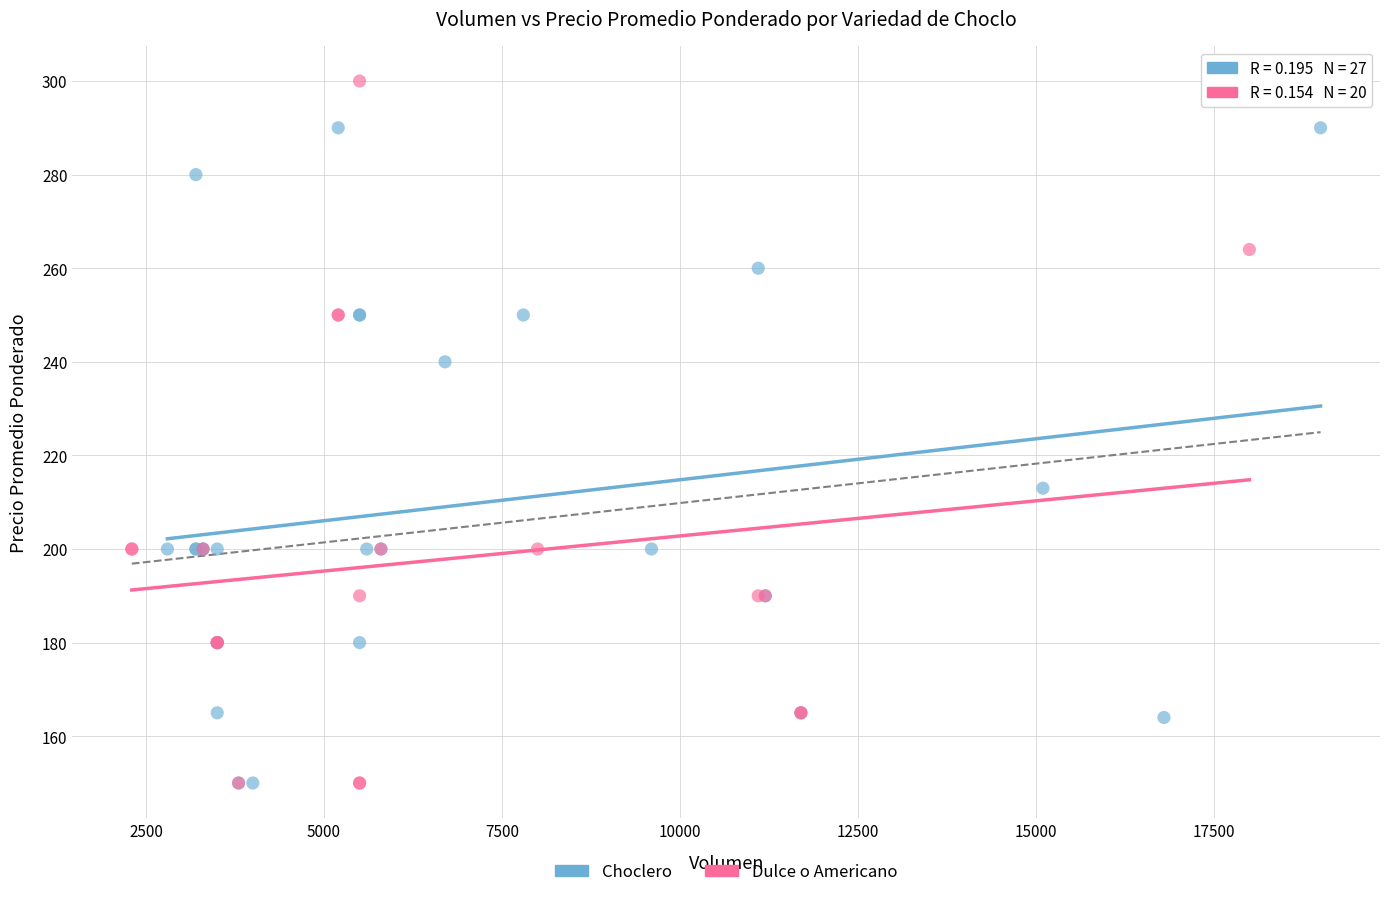

Which series has the widest spread of Y values?

Dulce o Americano